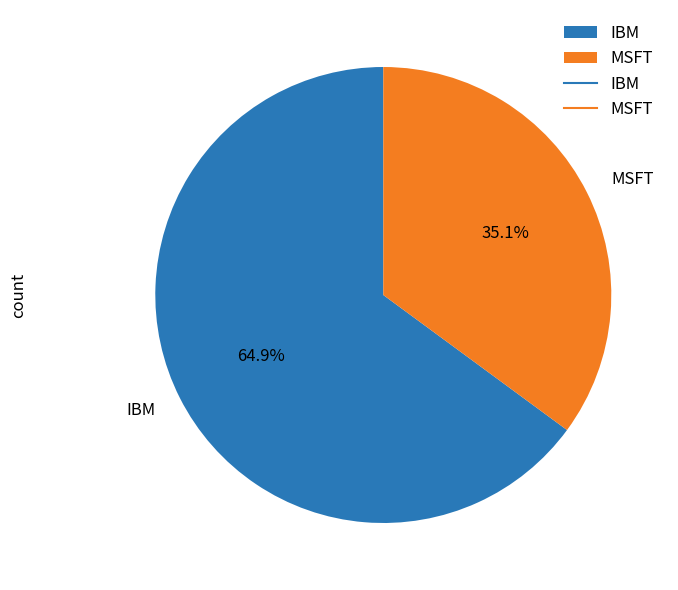

Rank the categories by value from highest to lowest.

IBM, MSFT